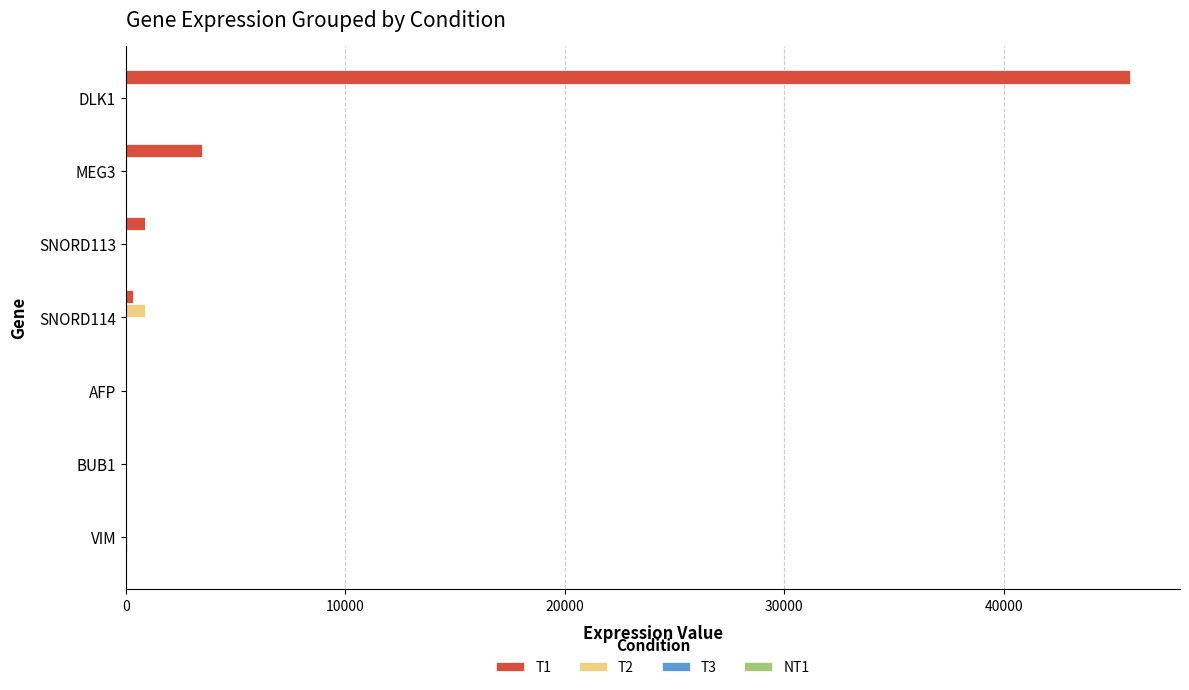

Which series has the largest range (max minus min)?

T1